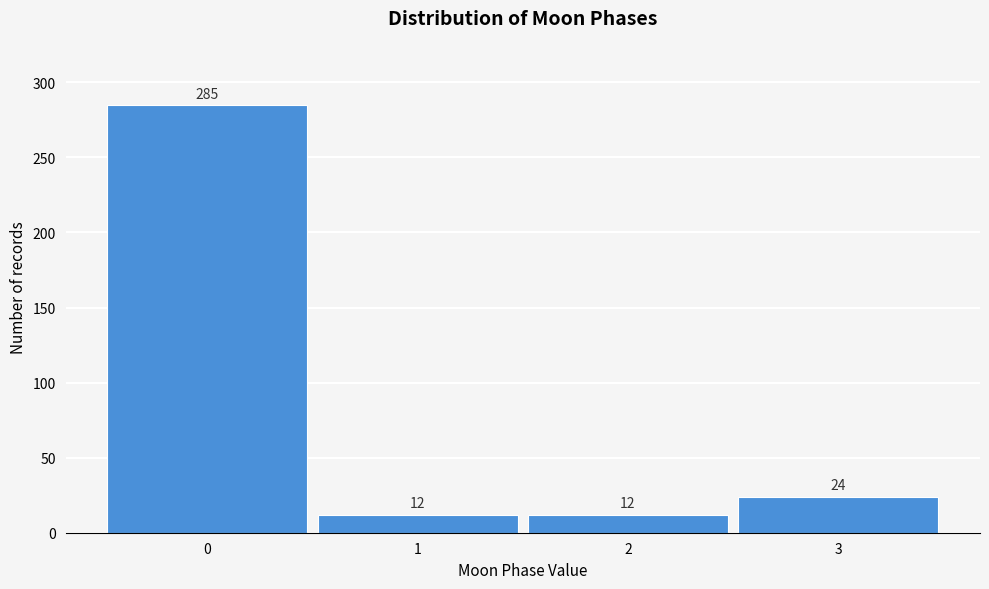

Reading right to left, list all the values displayed in this chart.

3=24	2=12	1=12	0=285